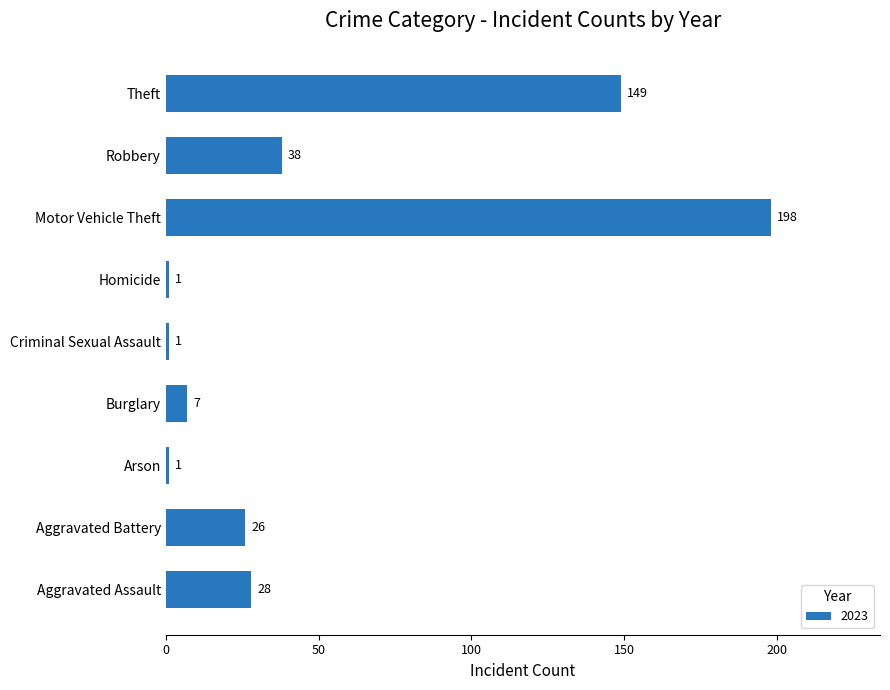

What is the greatest value displayed?

198